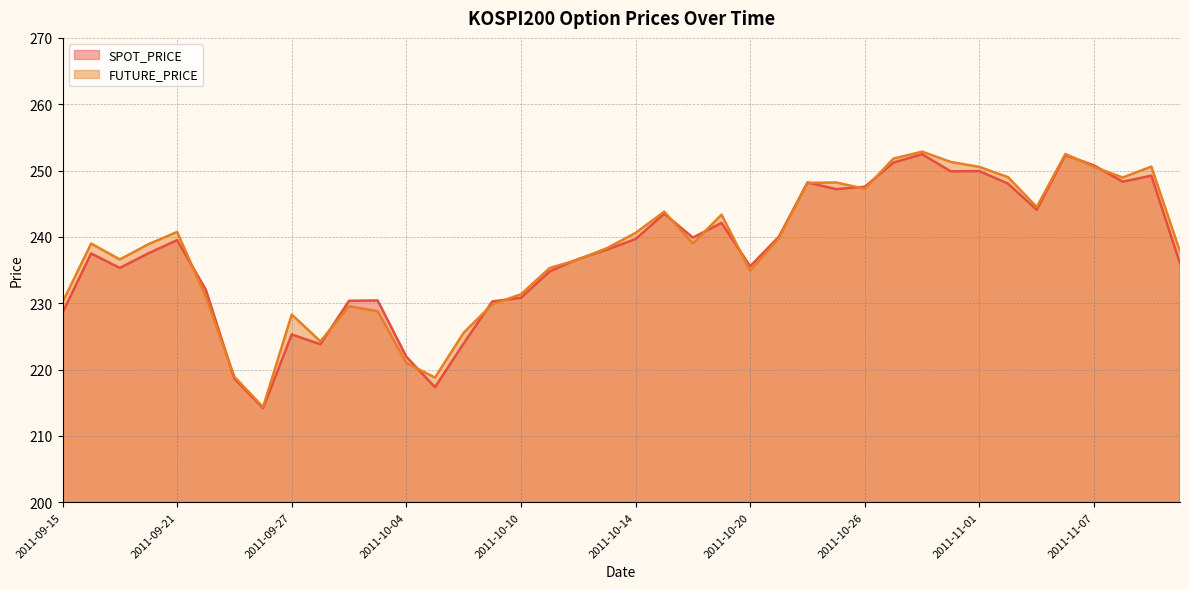

Which series has the largest total across all categories?

FUTURE_PRICE